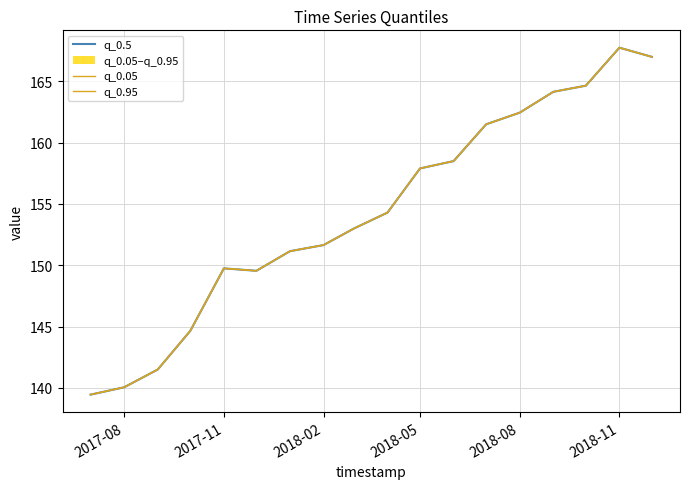

What are all the series names shown in the legend?

q_0.5, q_0.05, q_0.95